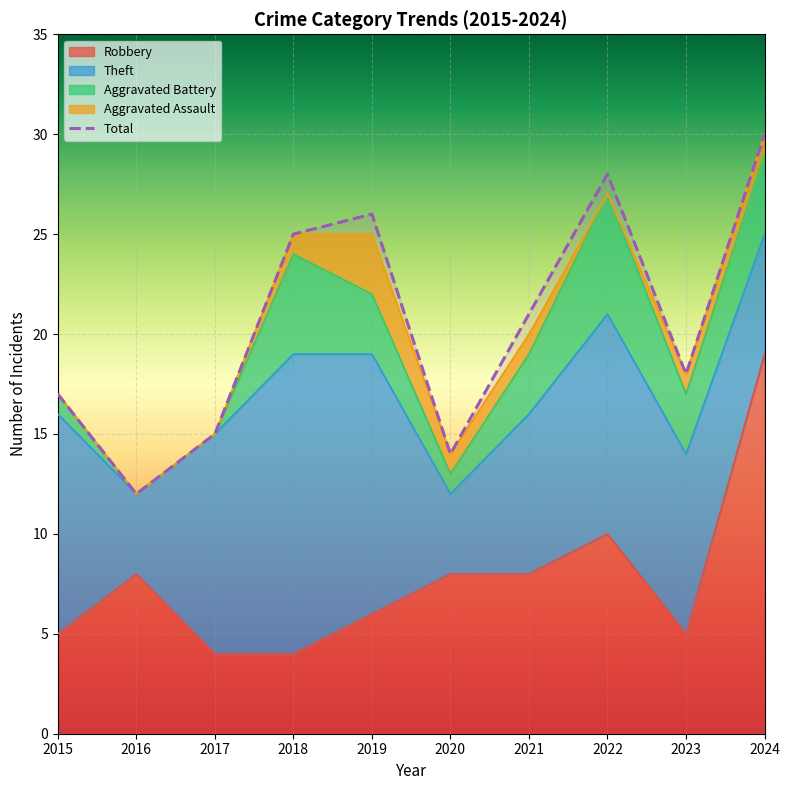

What is the greatest value displayed?

30